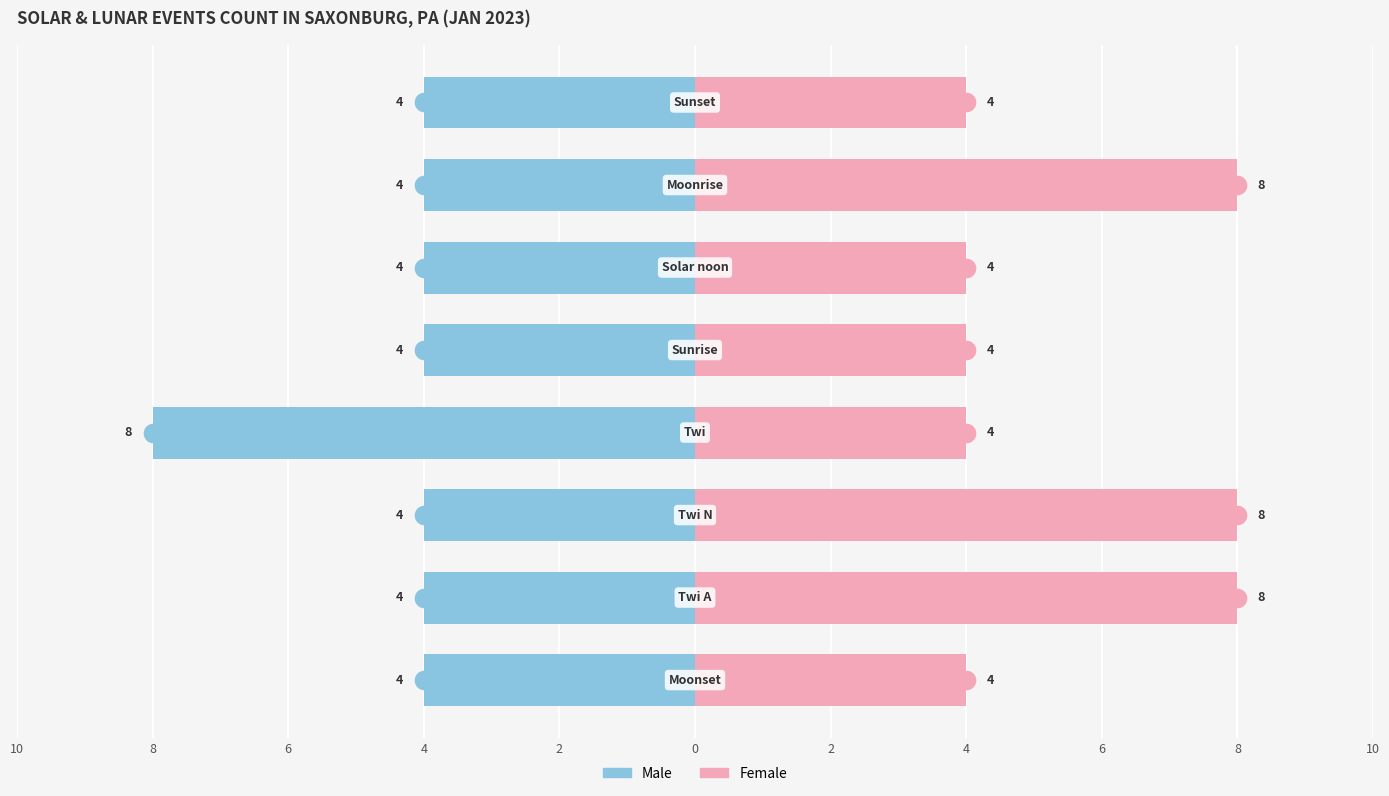

Which series has the largest Y range (max minus min)?

Male